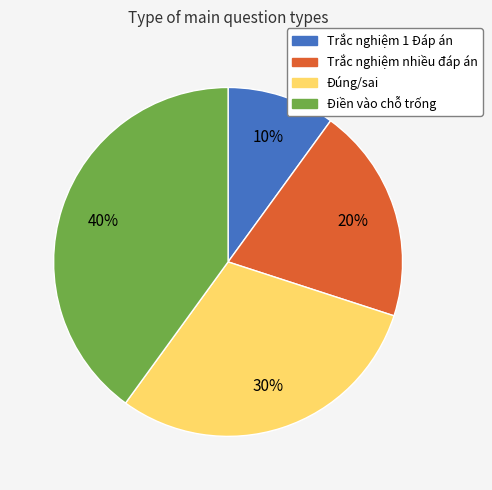

Which slice is the largest?

Điền vào chỗ trống